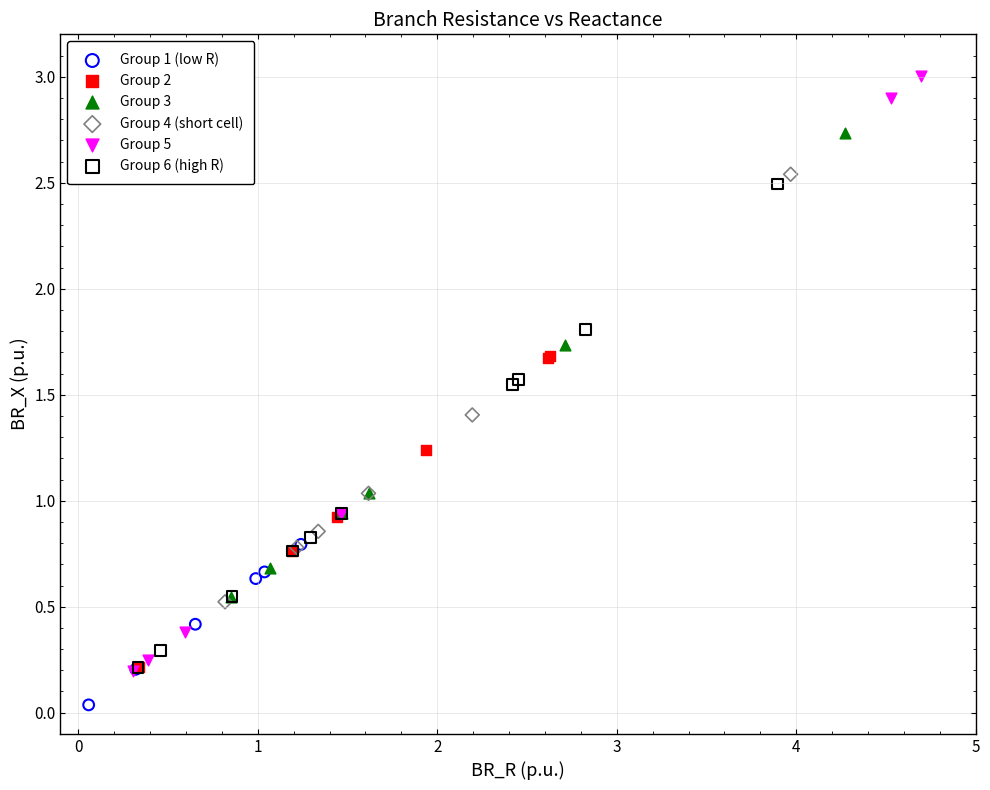

Which series reaches the minimum Y coordinate?

Group 1 (low R)